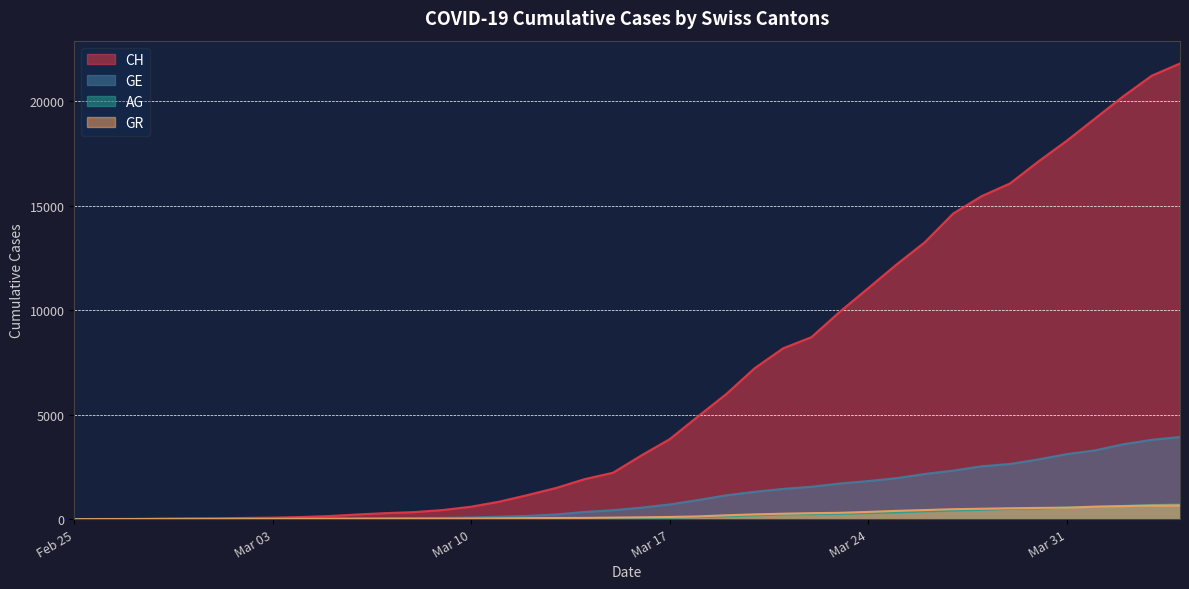

What value does the AG series have at 2020-03-15?

43